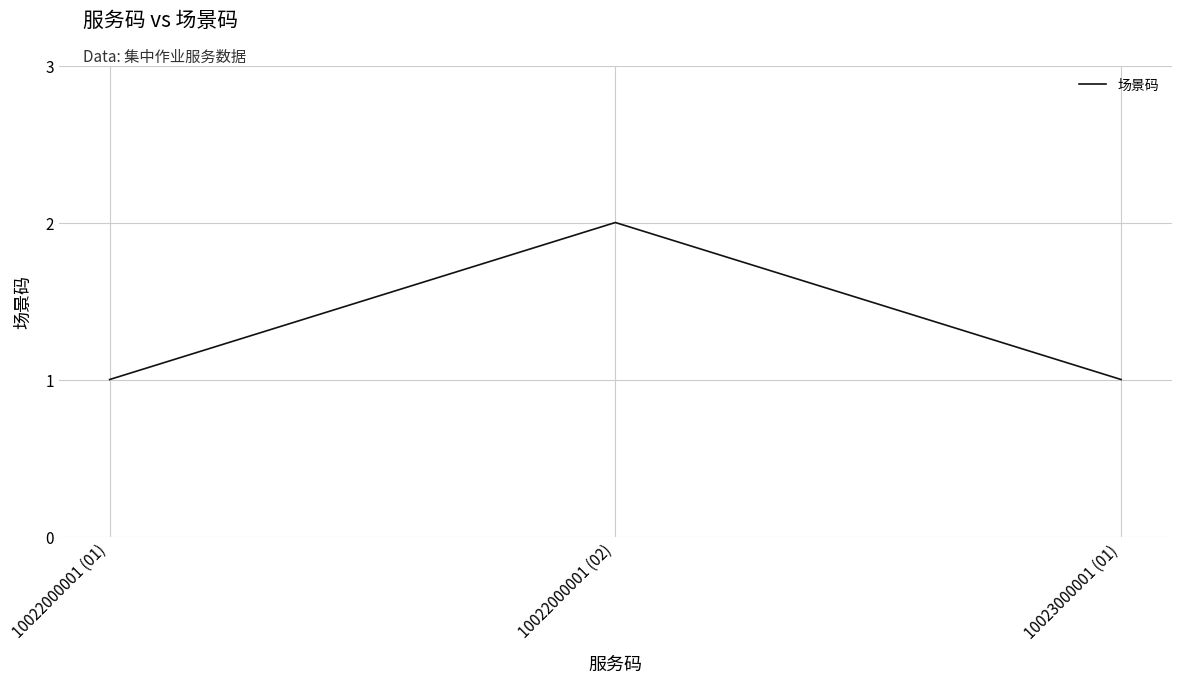

What is the ratio of the value at 10022000001 (02) to the value at 10022000001 (01)?

2.0